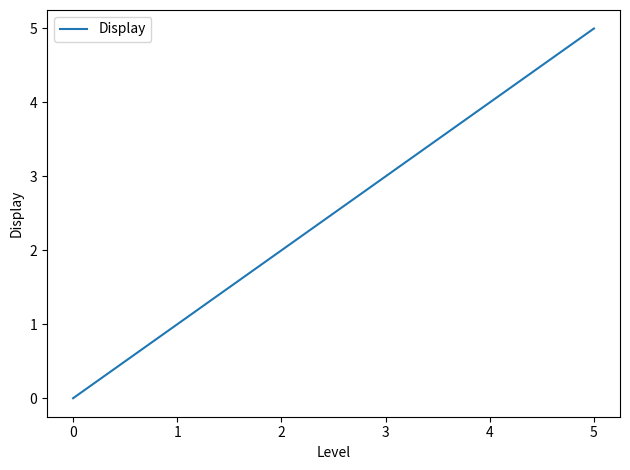

How many values are between 1 and 4?

4